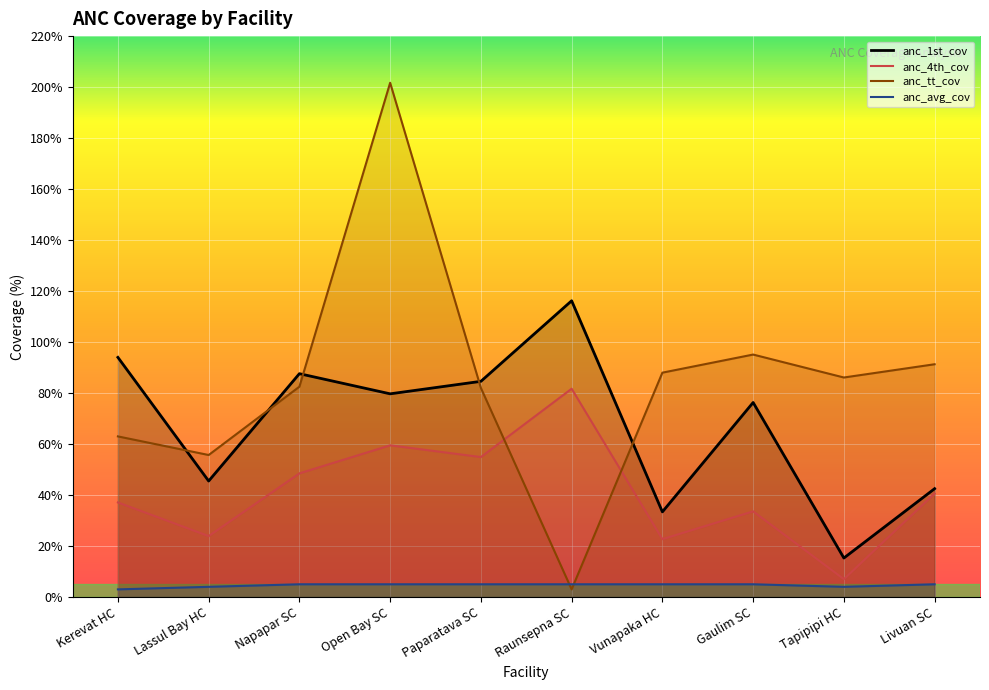

Which category has the lowest value across all series?

Raunsepna SC